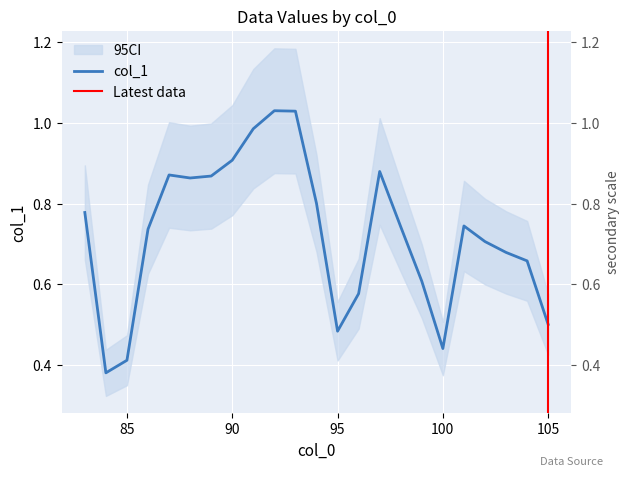

True or false: the data has more than 2 interior local peaks.

True